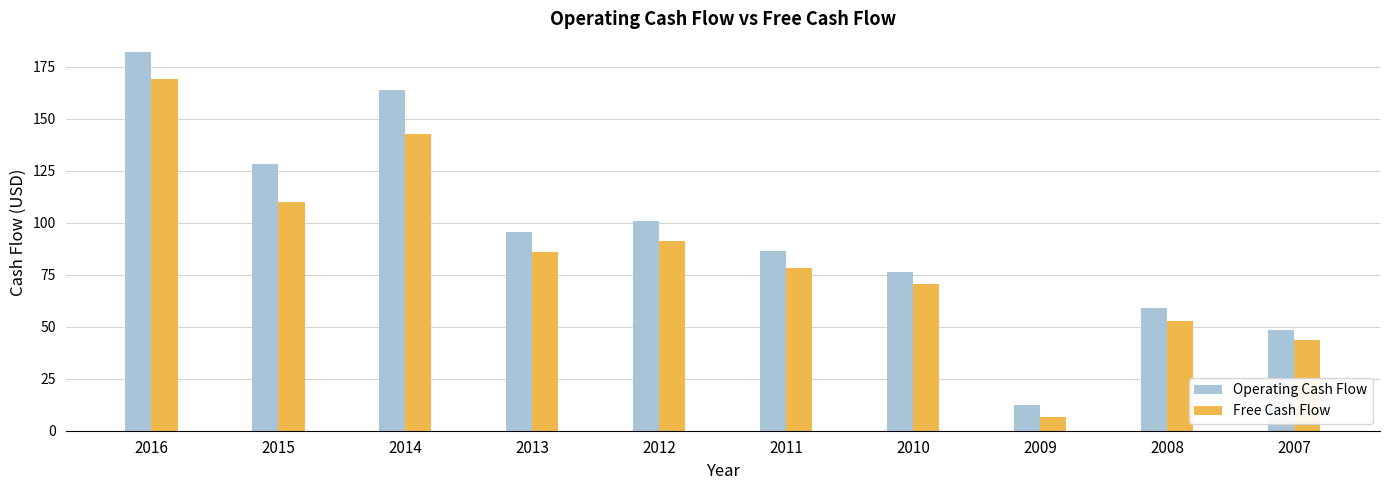

What is the minimum value for Operating Cash Flow?

12.3